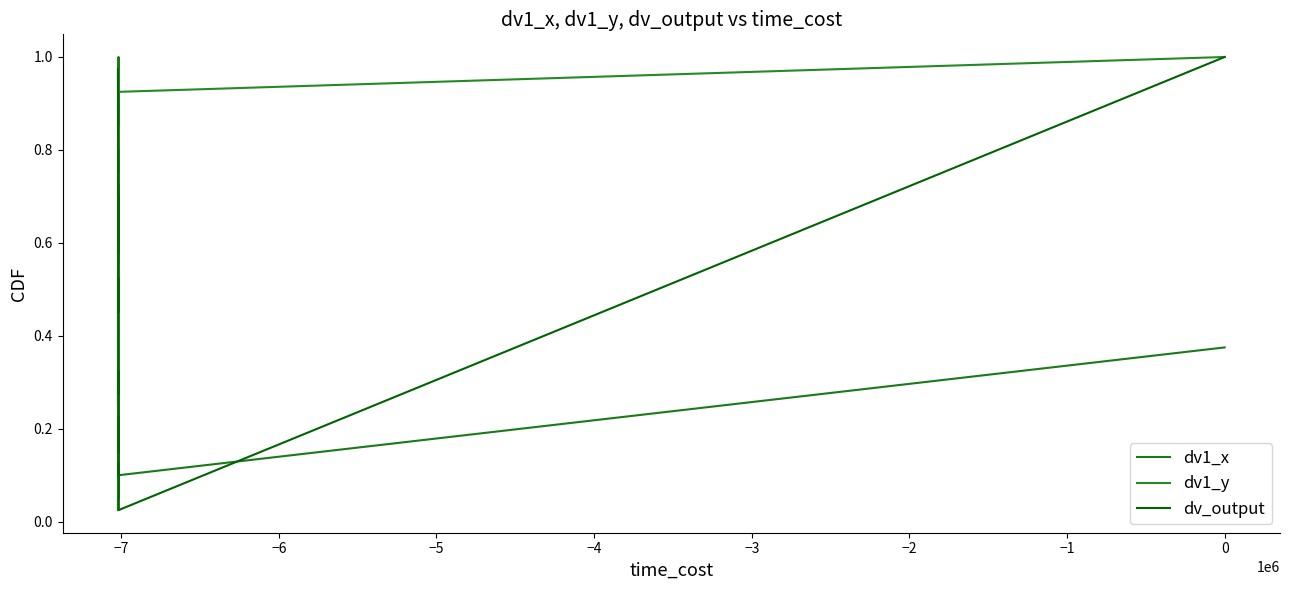

True or false: dv1_y has more than 0 interior local peaks.

True